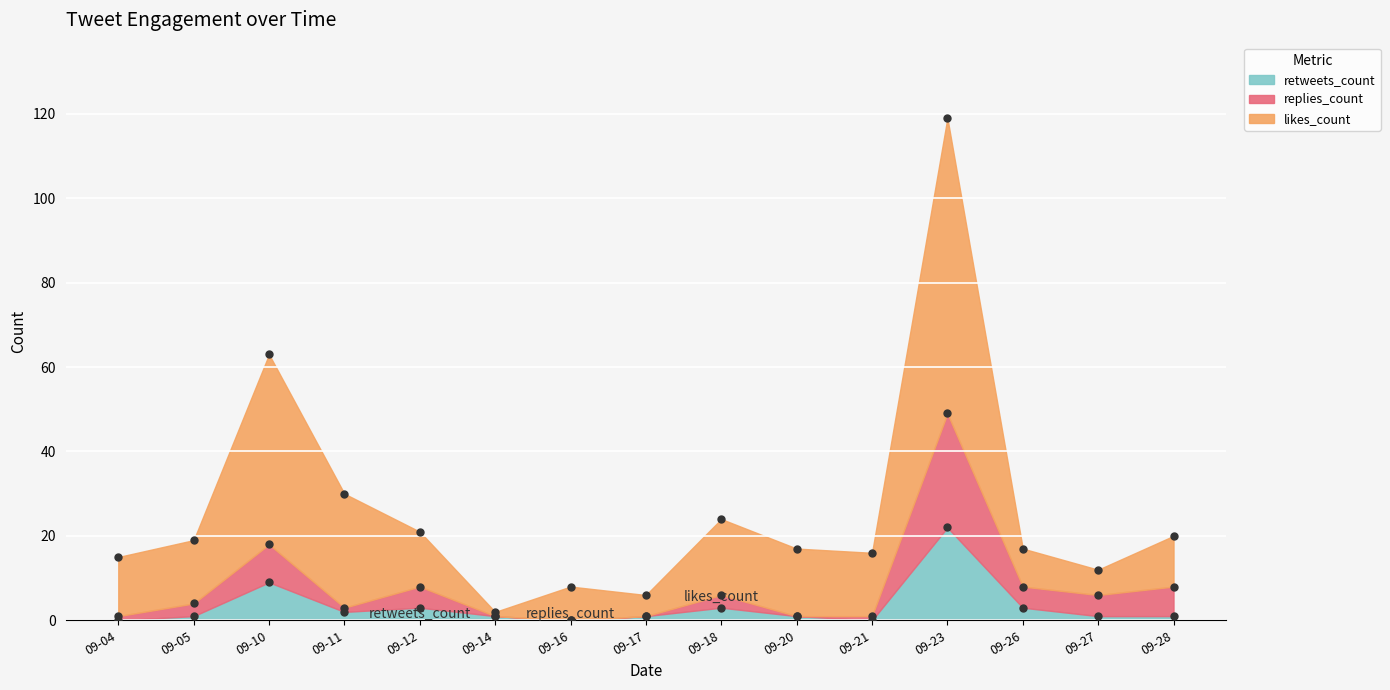

The retweets_count series shows 11 at 09-21. True or false?

False